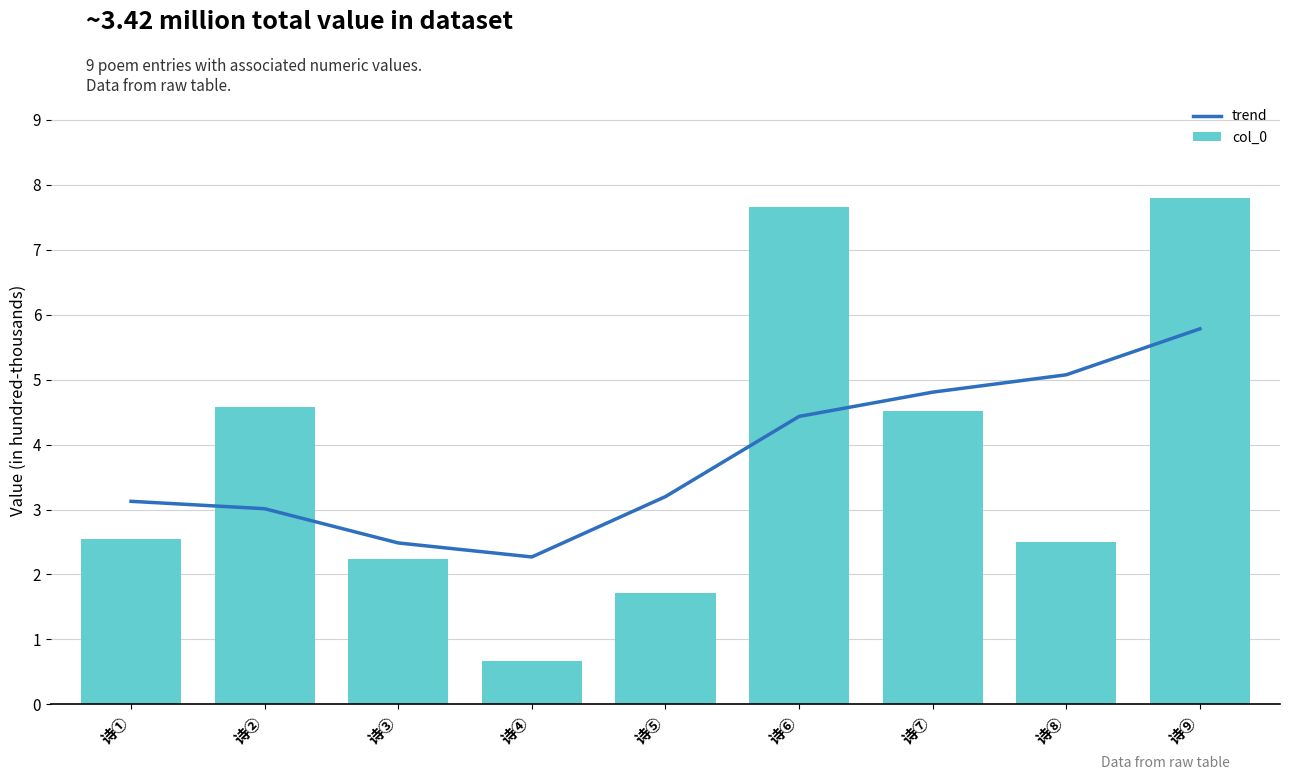

What is the spread (max minus min) of values at 诗②?

1.6